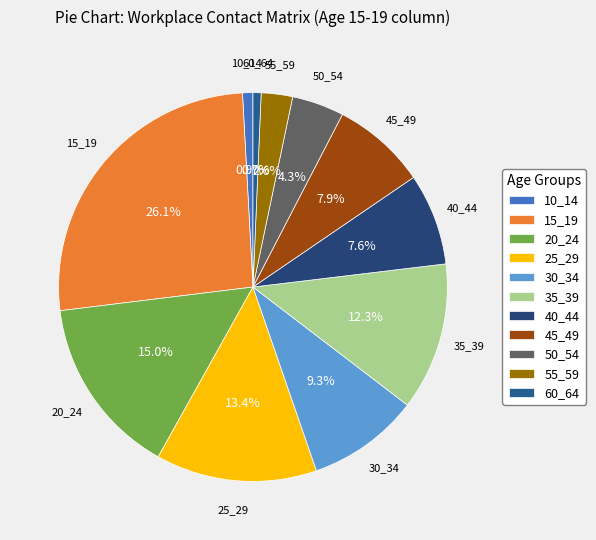

Which slice is the largest?

15_19